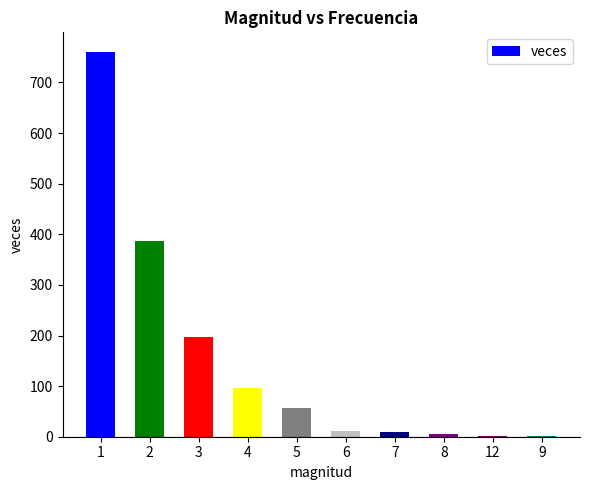

True or false: the data shows 96 at 4.

True